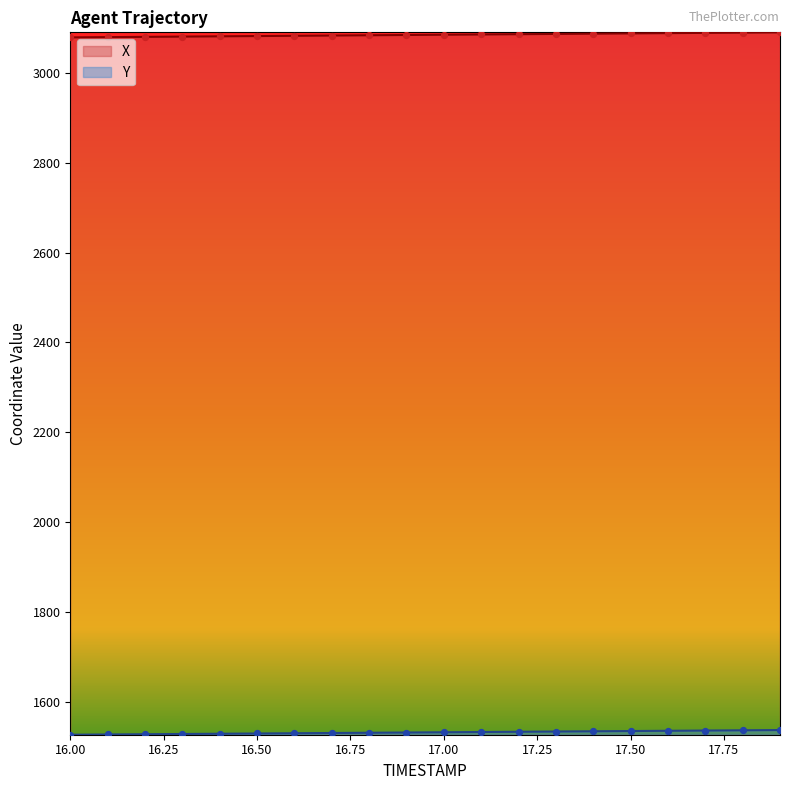

At how many categories does at least one series exceed 2963?

20